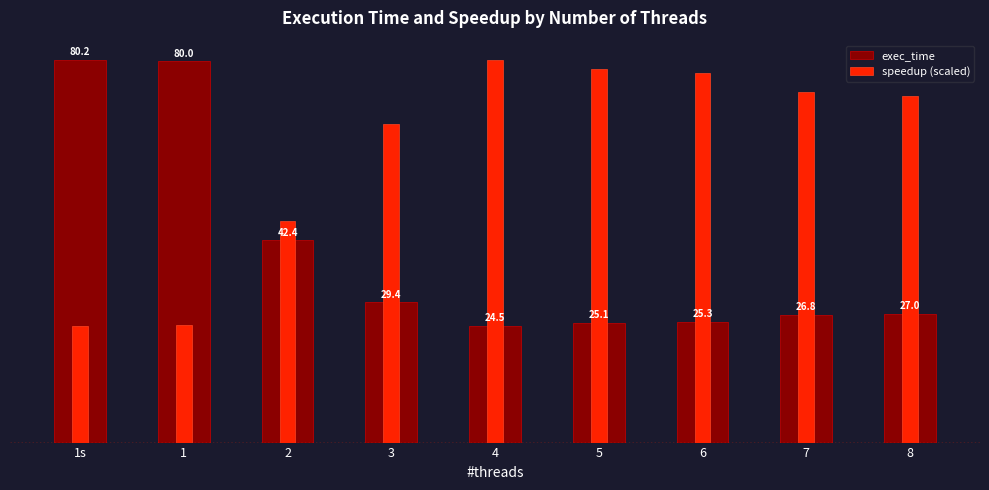

What is the difference between the second highest and second lowest values in the exec_time series?

54.9